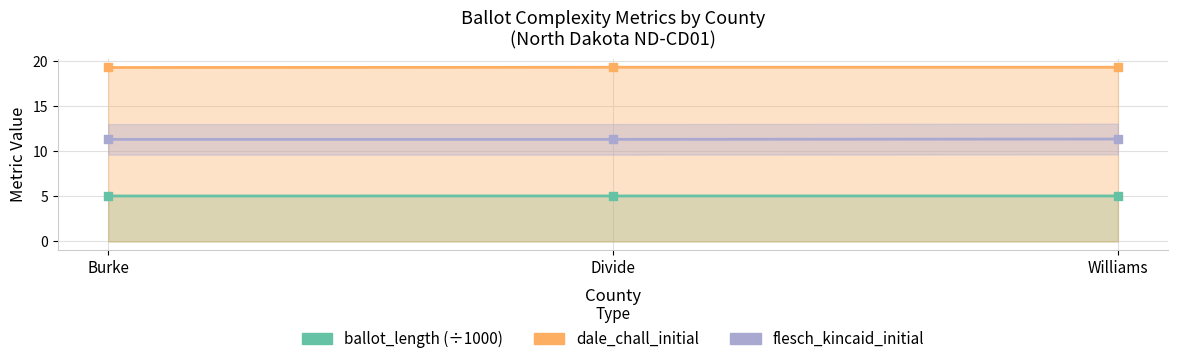

Is the value of flesch_kincaid_initial at Burke greater than the value of flesch_kincaid_percentile_initial at Burke?

No